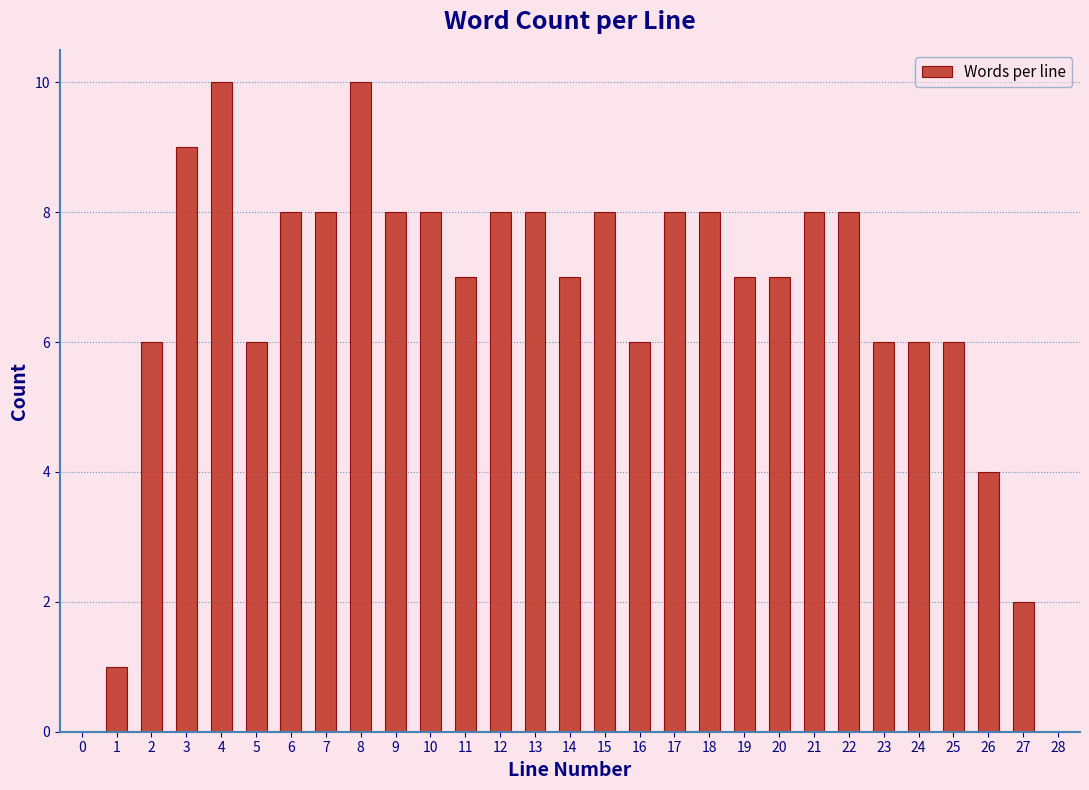

Reading right to left, list all the values displayed in this chart.

27=2	26=4	25=6	24=6	23=6	22=8	21=8	20=7	19=7	18=8	17=8	16=6	15=8	14=7	13=8	12=8	11=7	10=8	9=8	8=10	7=8	6=8	5=6	4=10	3=9	2=6	1=1